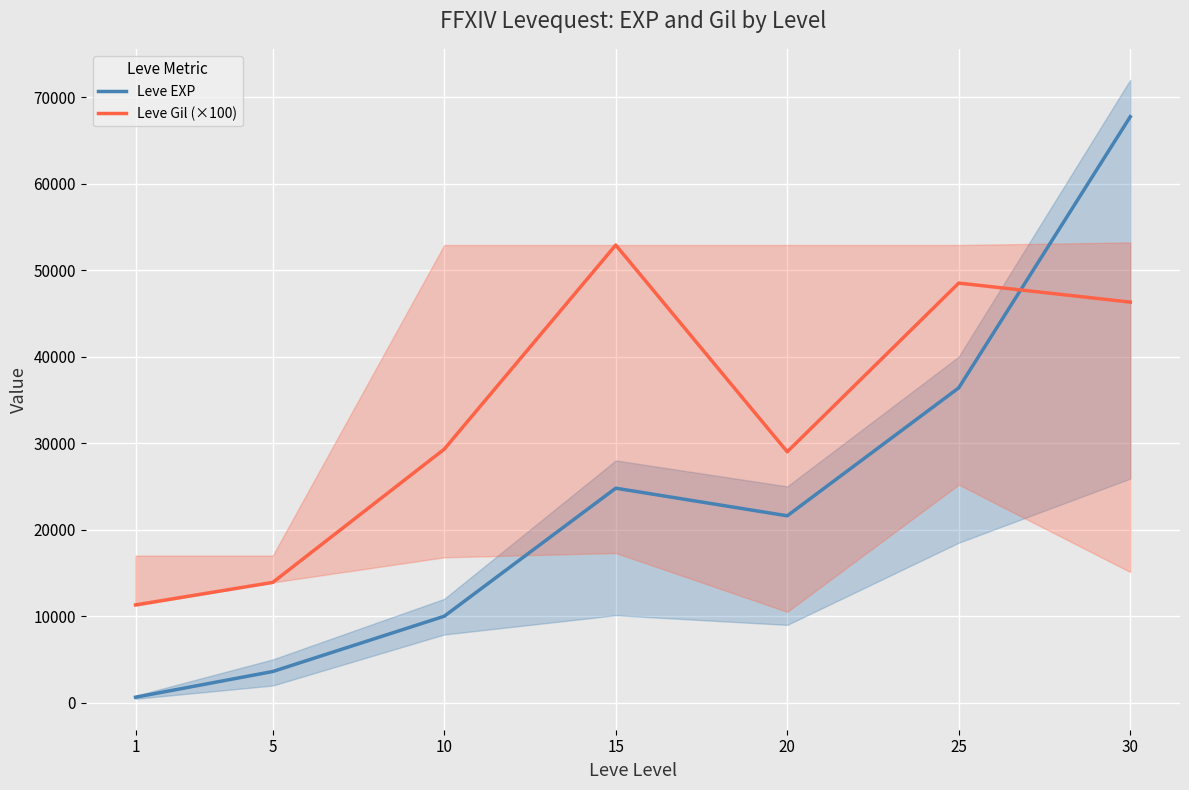

What are all the series names shown in the legend?

Leve EXP, Leve Gil (×100)